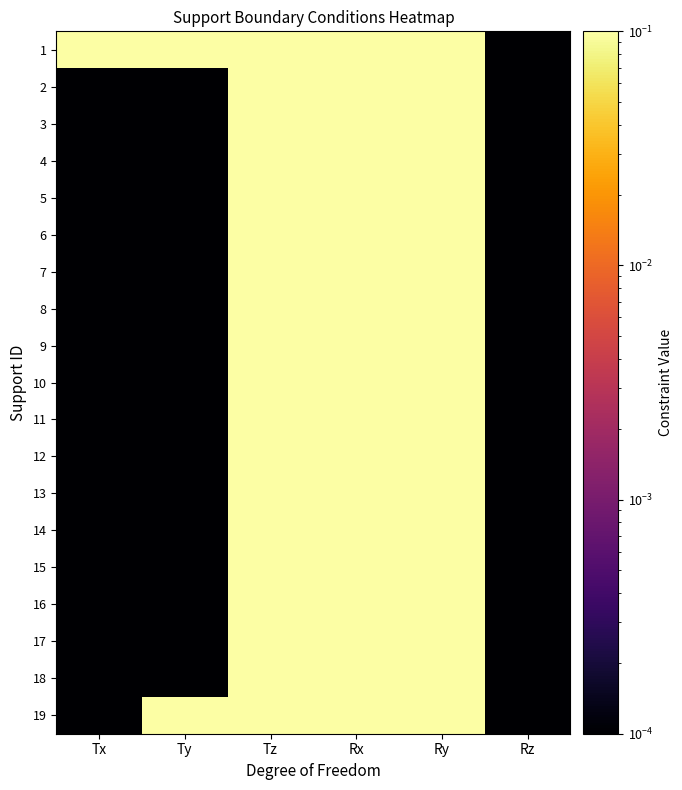

What is the spread (max minus min) of values at Tx?

1.0